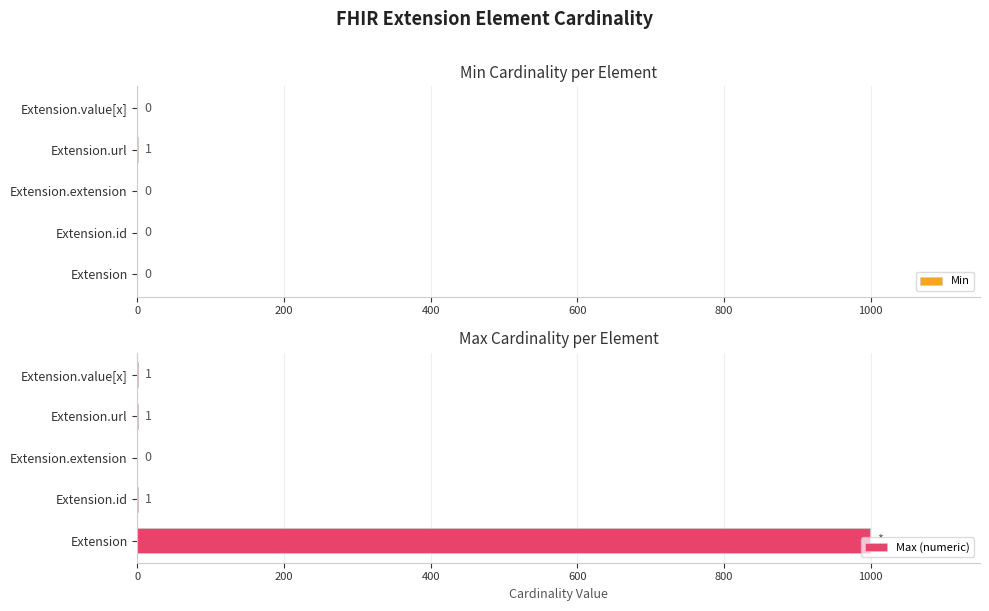

How many Min values are between 0 and 1?

5